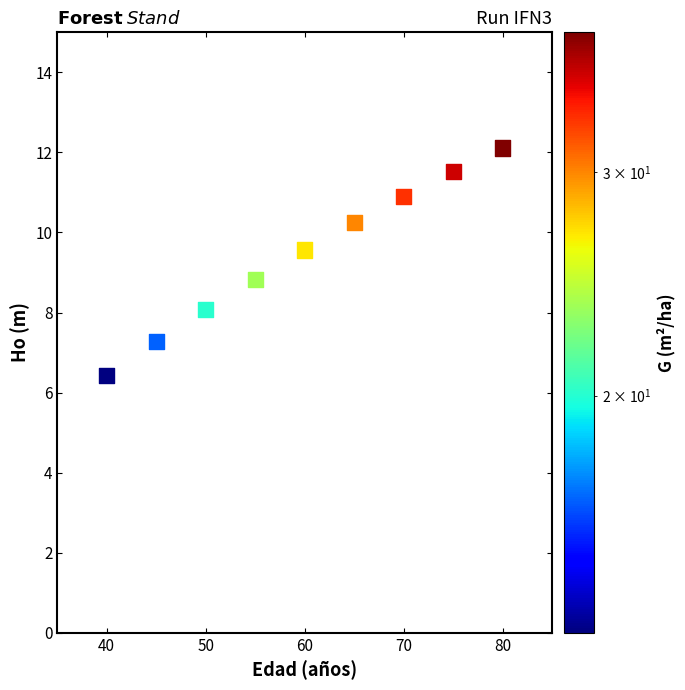

What is the range of Y values (max minus min)?

5.7